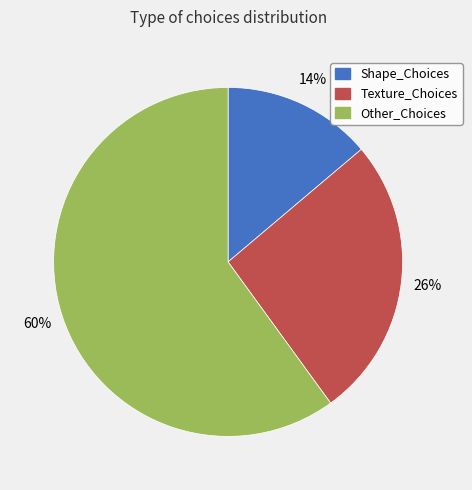

Is it true that Other_Choices is 51% of the pie?

False